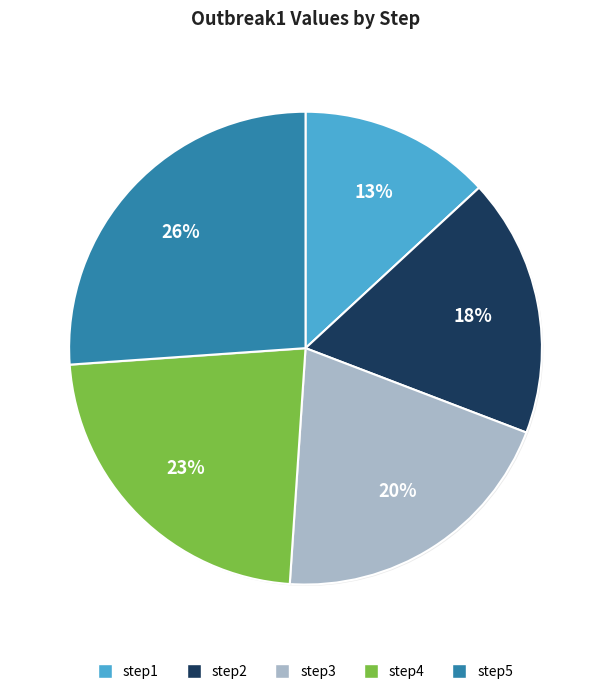

Is it true that step4 is 36% of the pie?

False